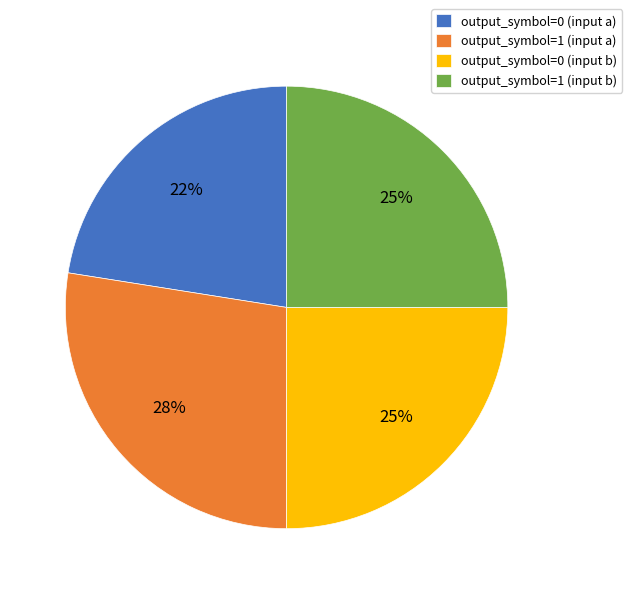

Which category has the smallest portion of the pie?

output_symbol=0 (input a)